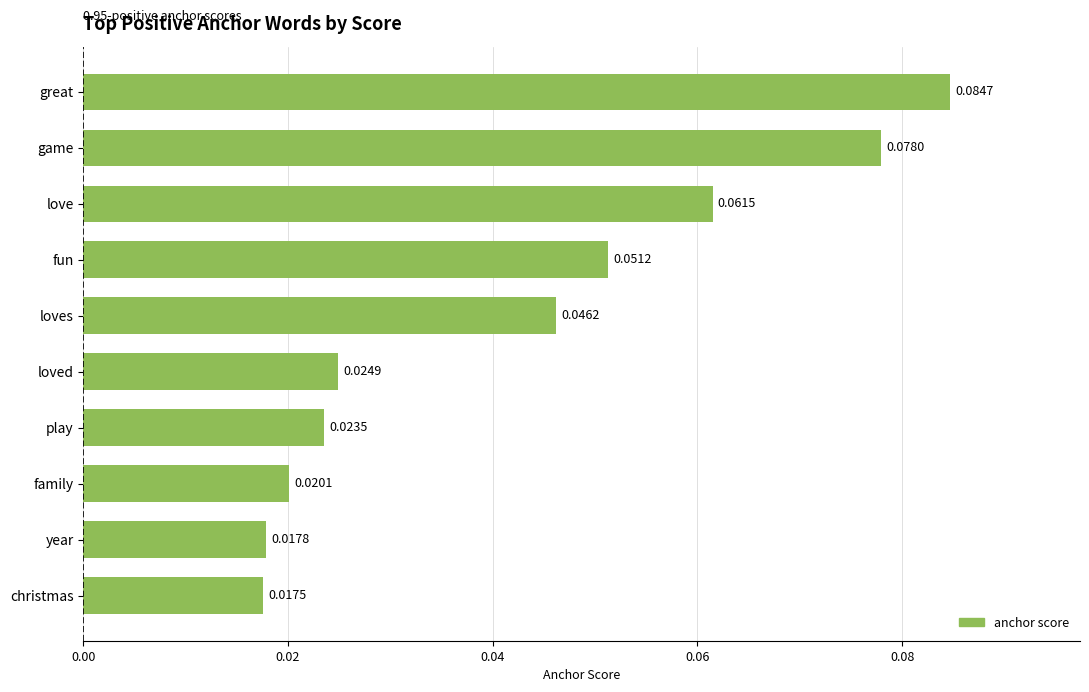

List the labels in order of value, largest first.

great, game, love, fun, loves, loved, play, family, year, christmas